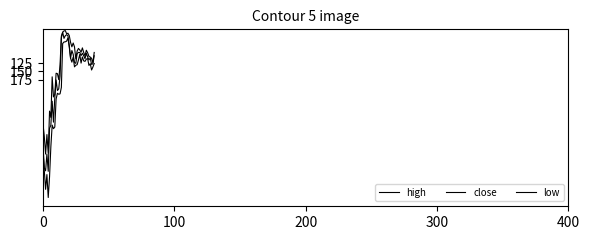

True or false: low and close intersect in this chart.

False